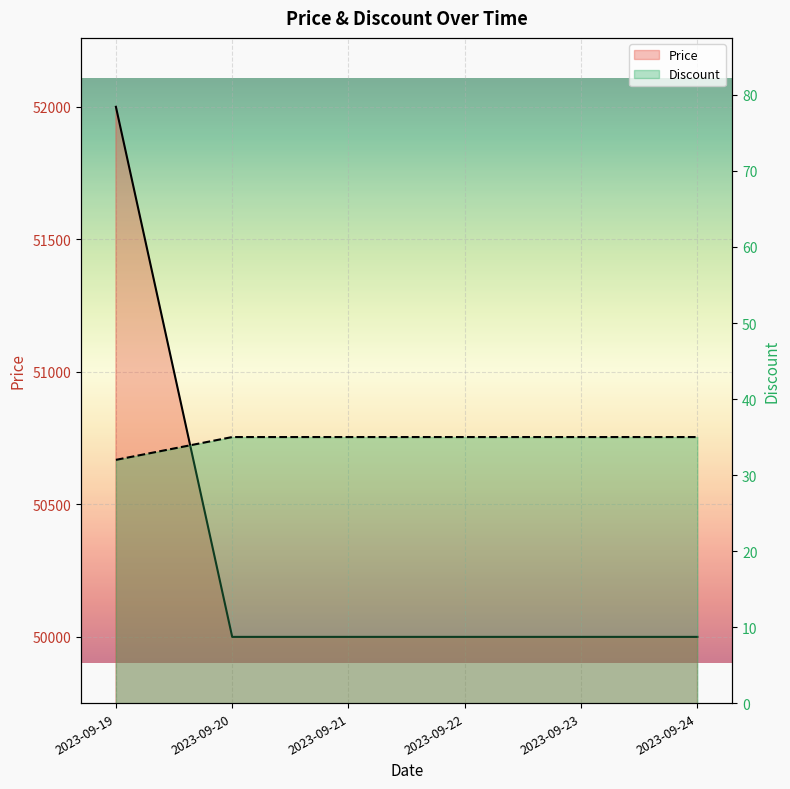

What is the value of the Discount point at the 5th from the left?

35